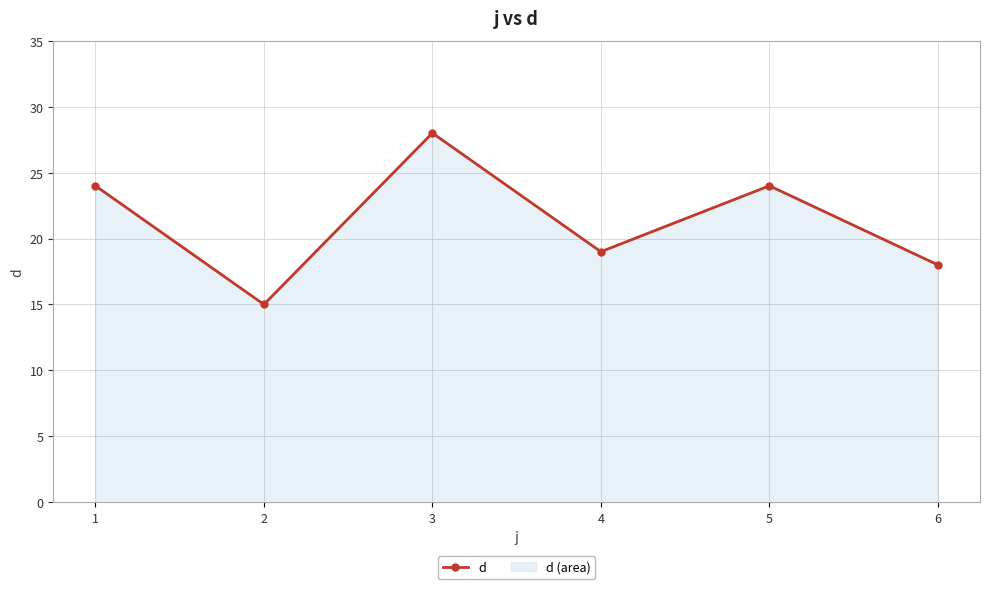

What is the greatest value displayed?

28